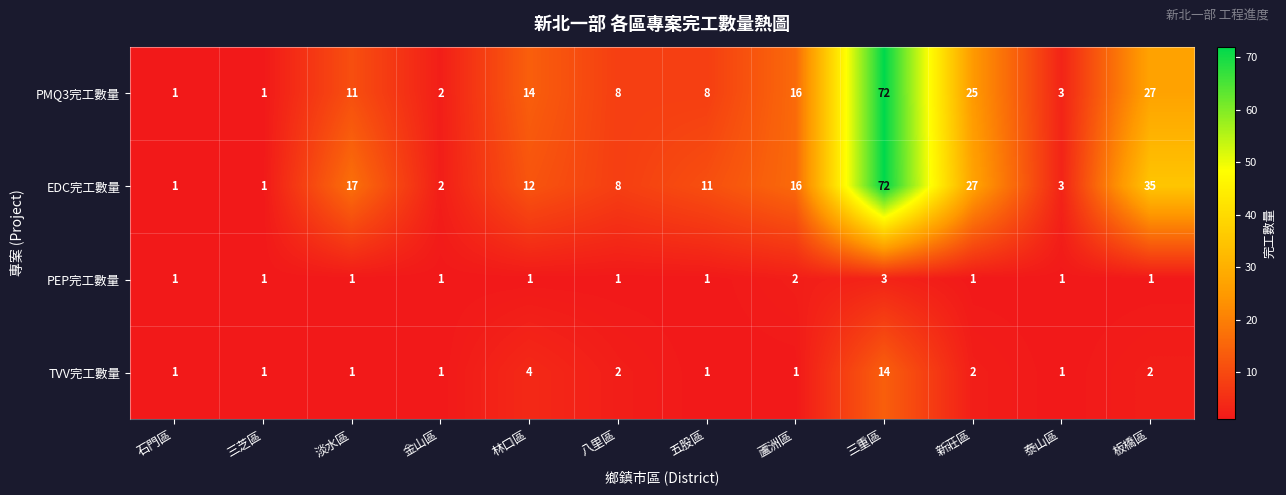

The value of TVV完工數量 at 金山區 is 2. True or false?

False